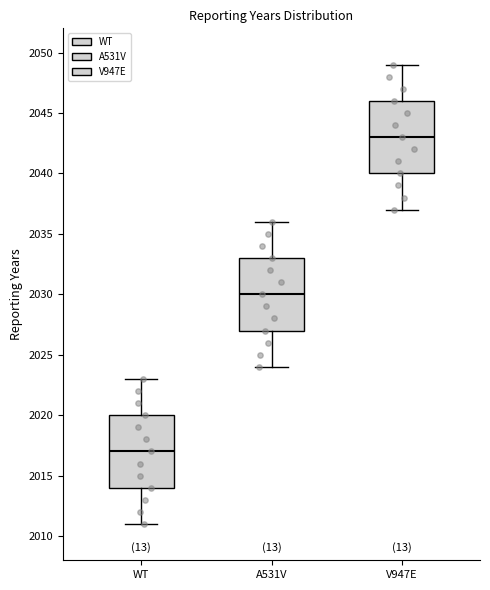

Which box's median line is the lowest?

WT